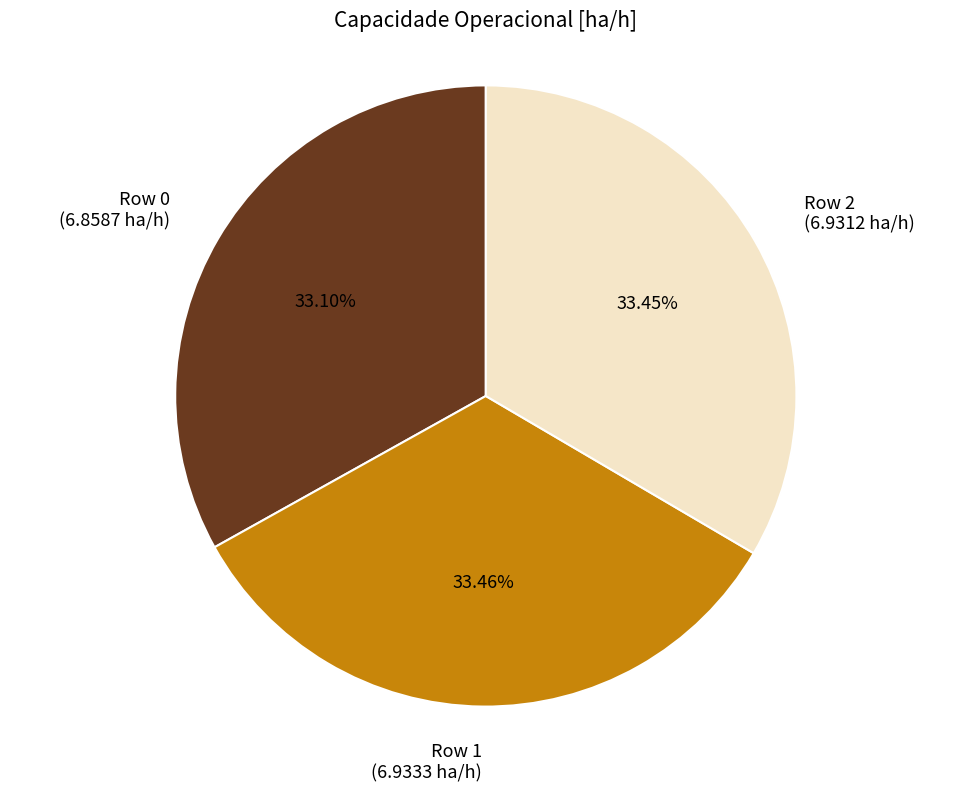

What is the ratio of the value at Row 0 (6.8587 ha/h) to the value at Row 1 (6.9333 ha/h)?

1.0